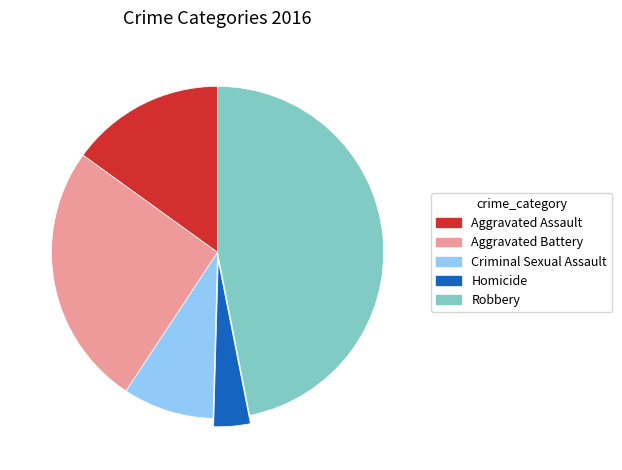

Rank the categories by value from lowest to highest.

Homicide, Criminal Sexual Assault, Aggravated Assault, Aggravated Battery, Robbery